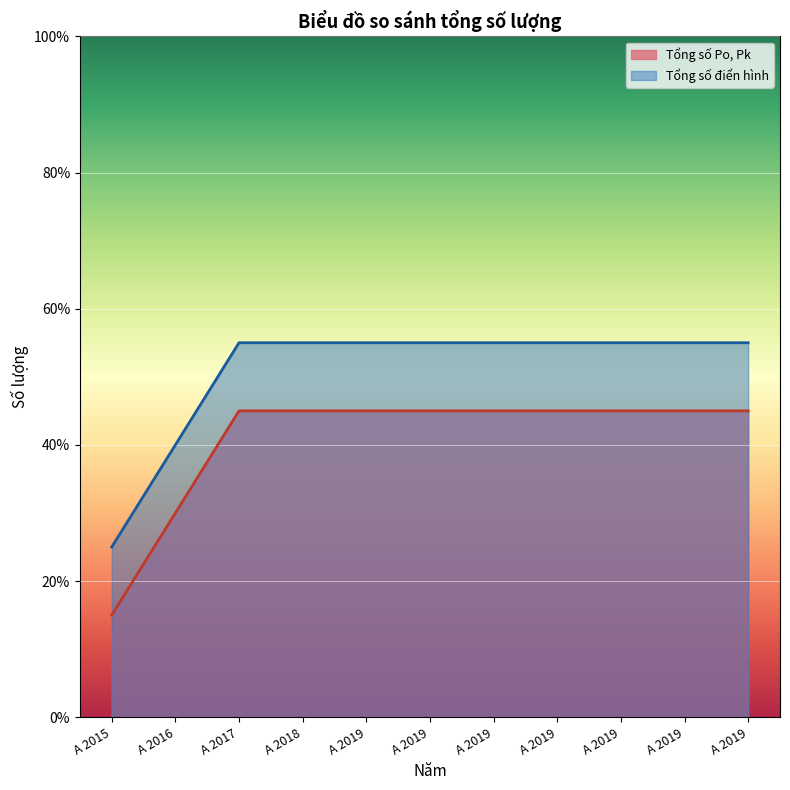

Which has a higher value, A 2016 or A 2019?

A 2019